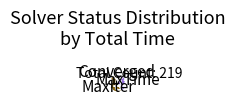

Does any single category account for the majority?

Yes